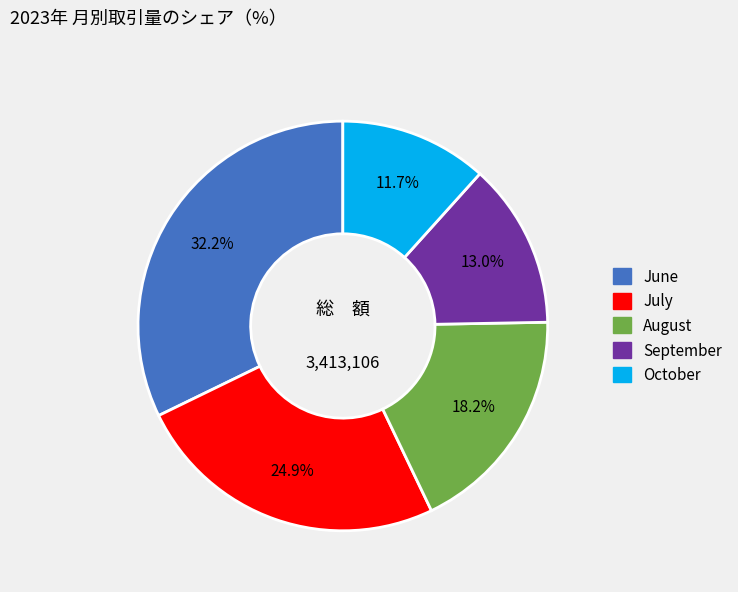

Is there a majority slice in this chart?

No